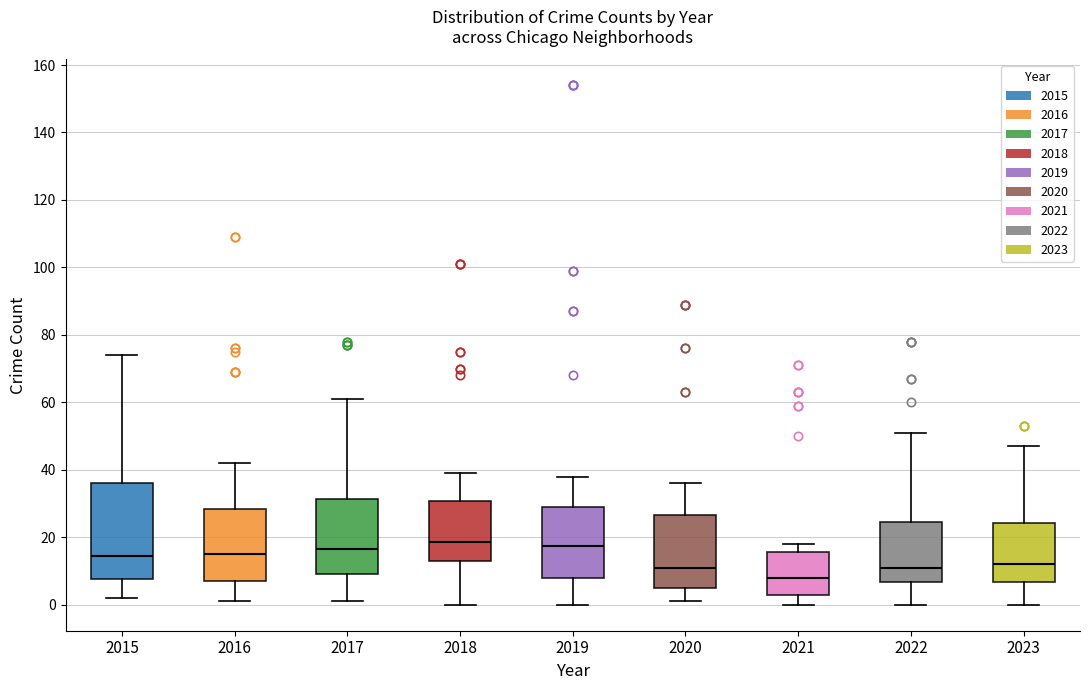

Which box's median line is the lowest?

2021